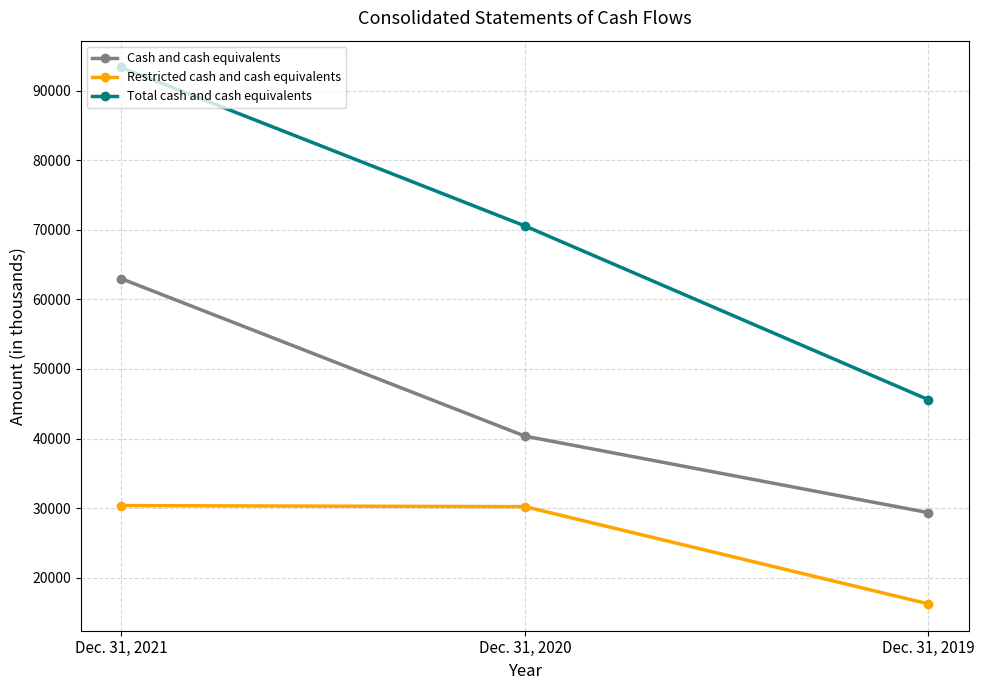

What is the sum of the Cash and cash equivalents values at Dec. 31, 2019 and Dec. 31, 2021?

92320